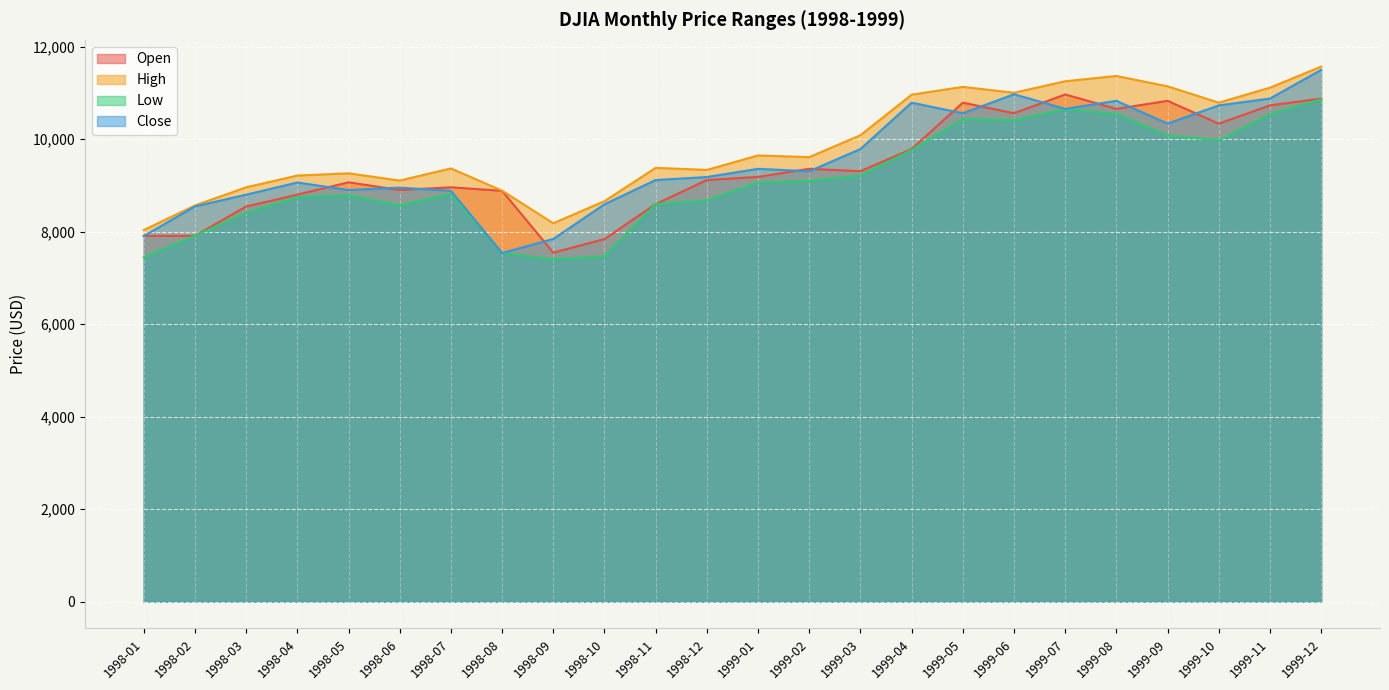

What is the difference between the maximum and minimum values in the Open series?

3420.3